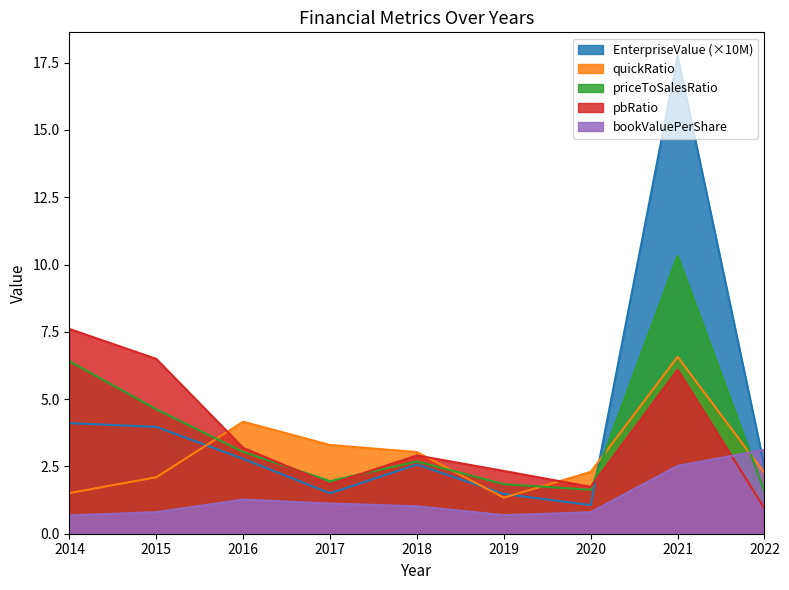

Where is the first local minimum for bookValuePerShare?

2019